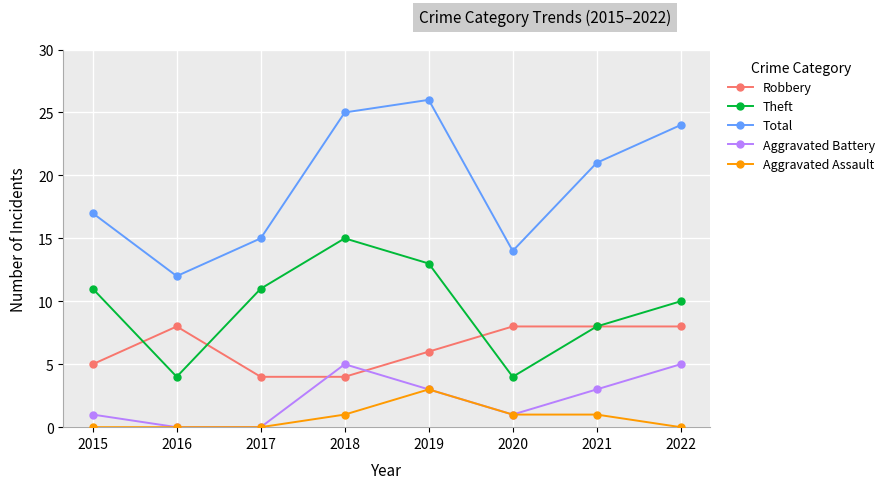

What is the minimum value for Robbery?

4